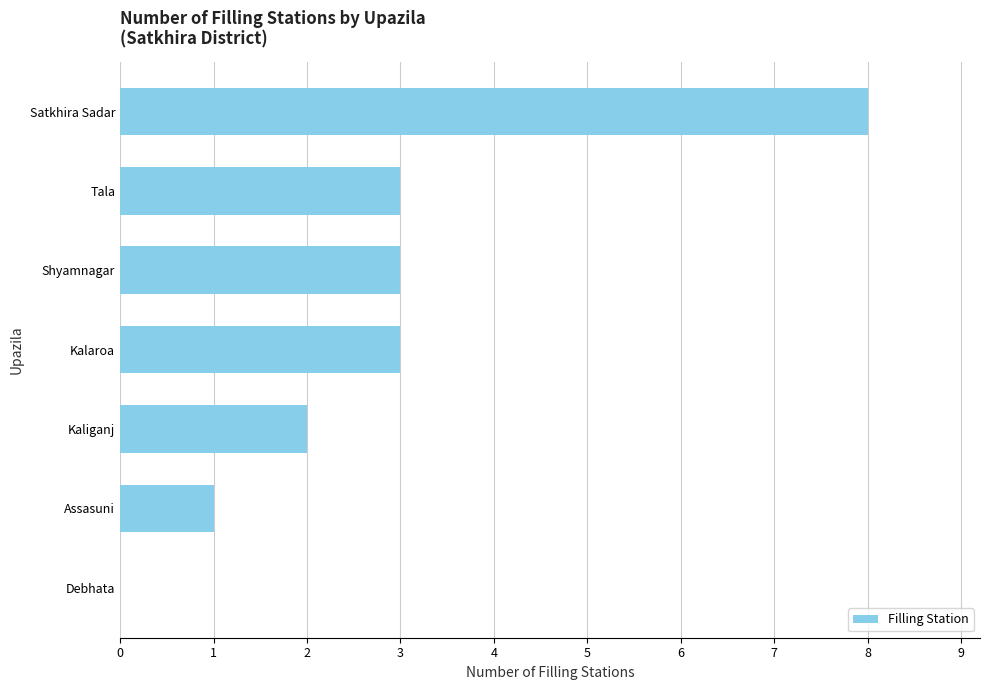

At which category does the chart reach its peak across all series?

Satkhira Sadar